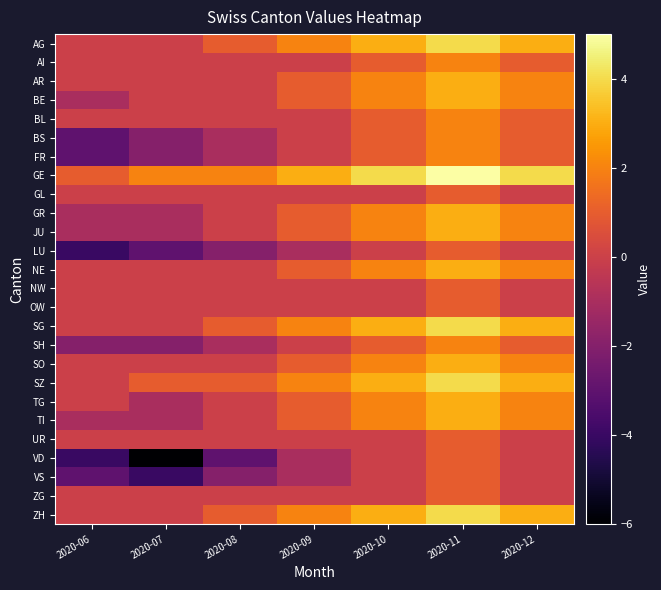

Which series changed the most between 2020-06 and 2020-10?

BS